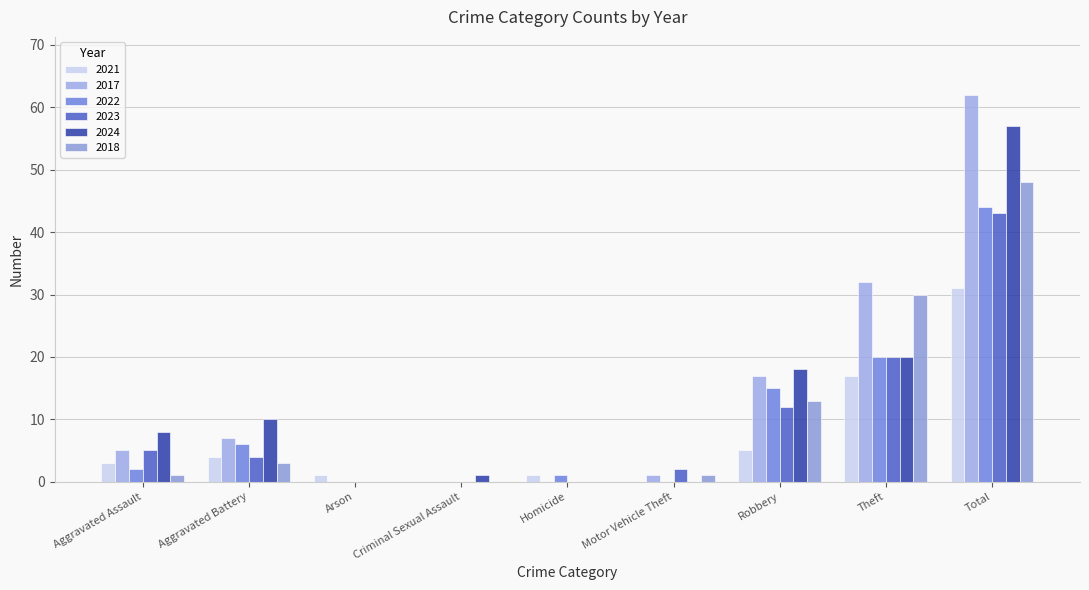

What is the average value of the 2018 series?

11